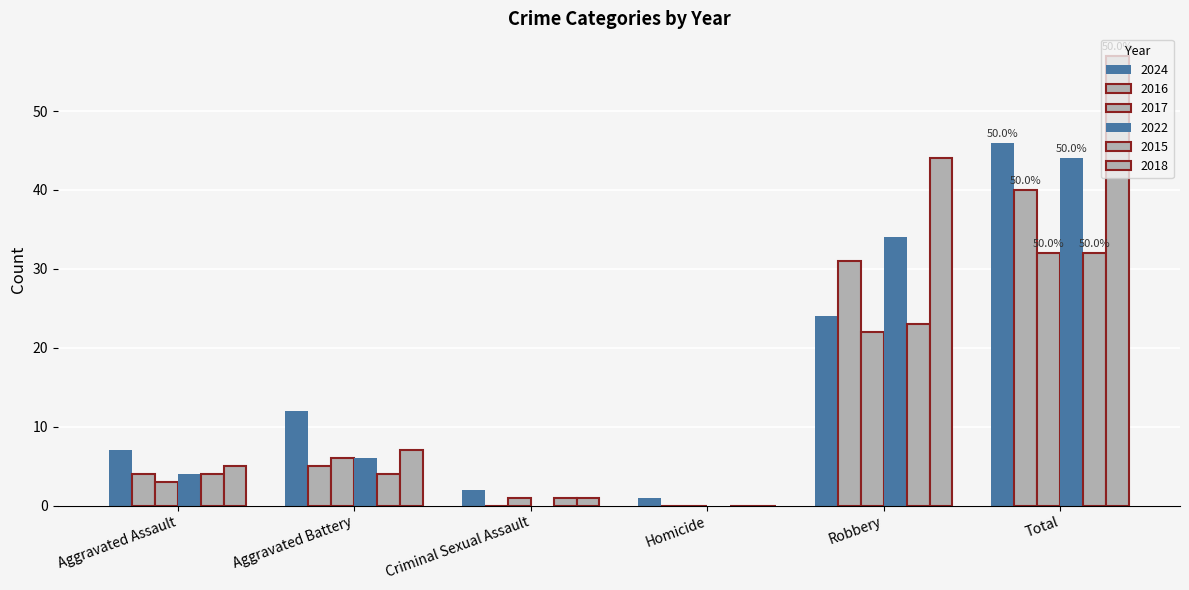

Does the chart contain stacked bars?

No